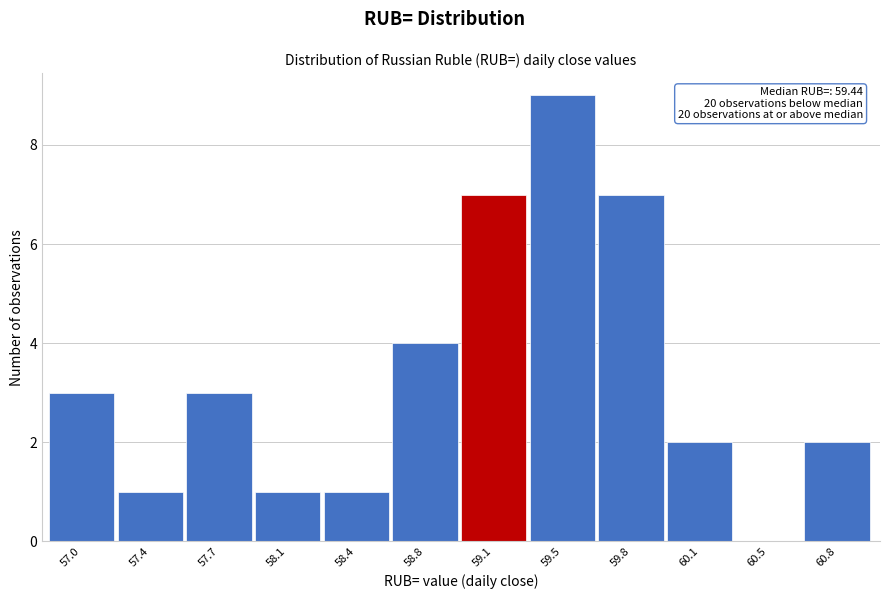

Reading left to right, what are all the values shown in this chart?

57.0=3	57.4=1	57.7=3	58.1=1	58.4=1	58.8=4	59.1=7	59.5=9	59.8=7	60.1=2	60.5=0	60.8=2